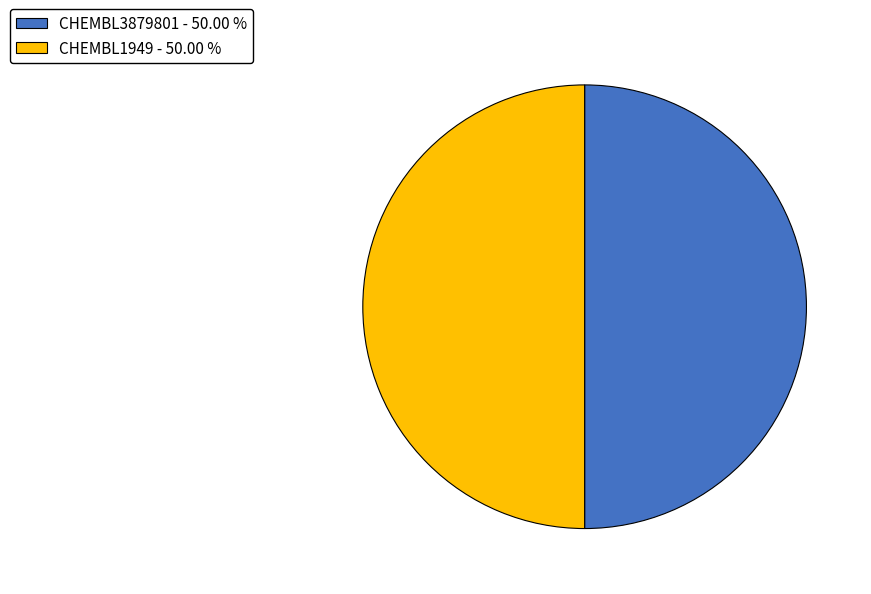

What is the ratio of the value at CHEMBL1949 - 50.00 % to the value at CHEMBL3879801 - 50.00 %?

1.0